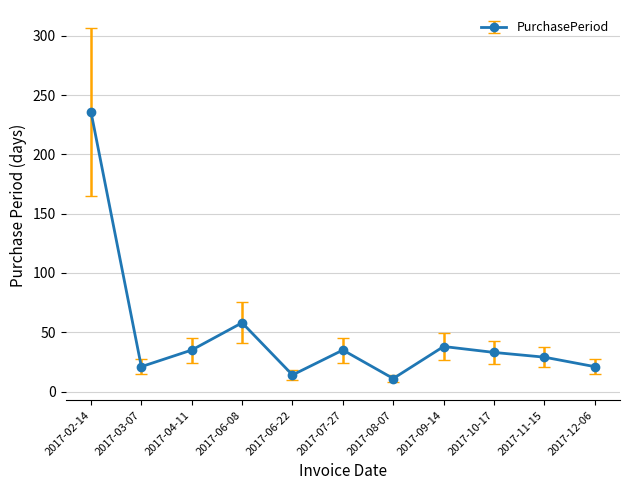

What is the sum of the values at 2017-04-11 and 2017-02-14?

271